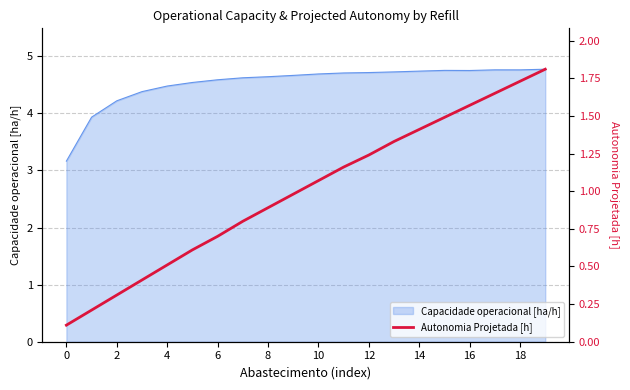

The Capacidade operacional [ha/h] series shows 4.6 at 8. True or false?

True